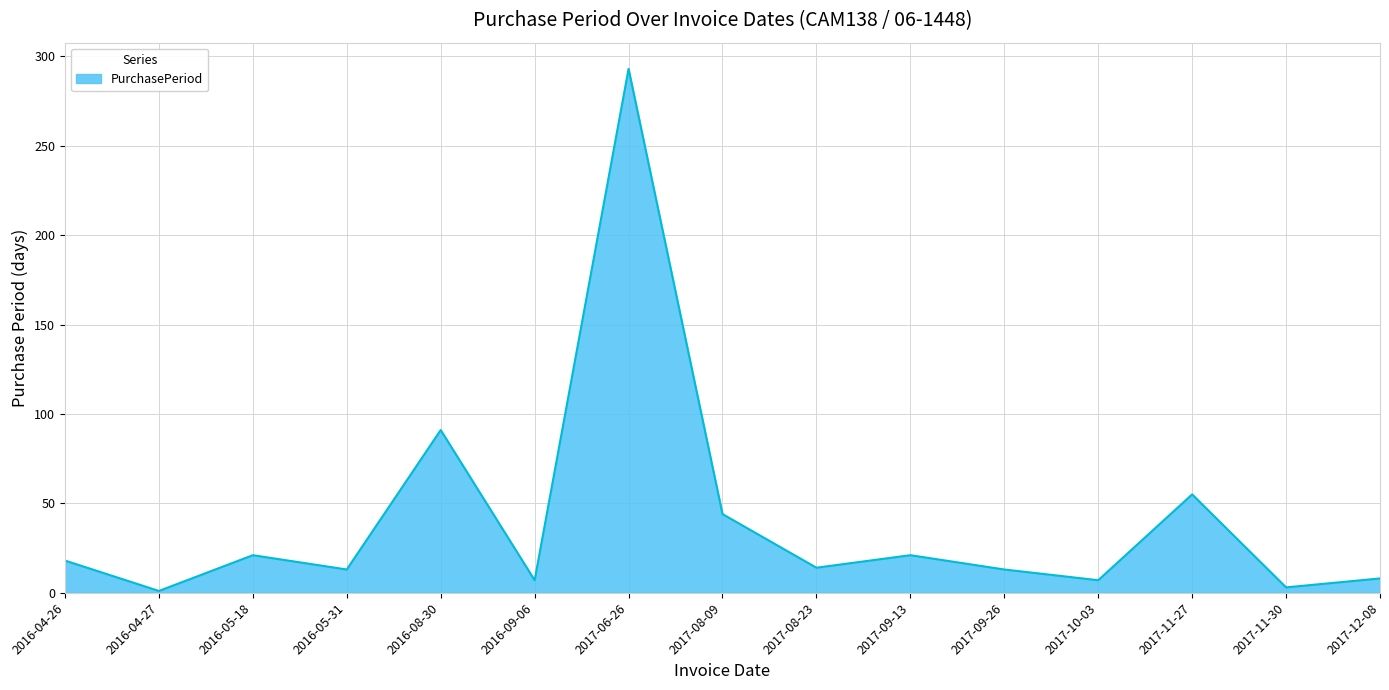

Which has a higher value, 2016-05-18 or 2017-08-23?

2016-05-18